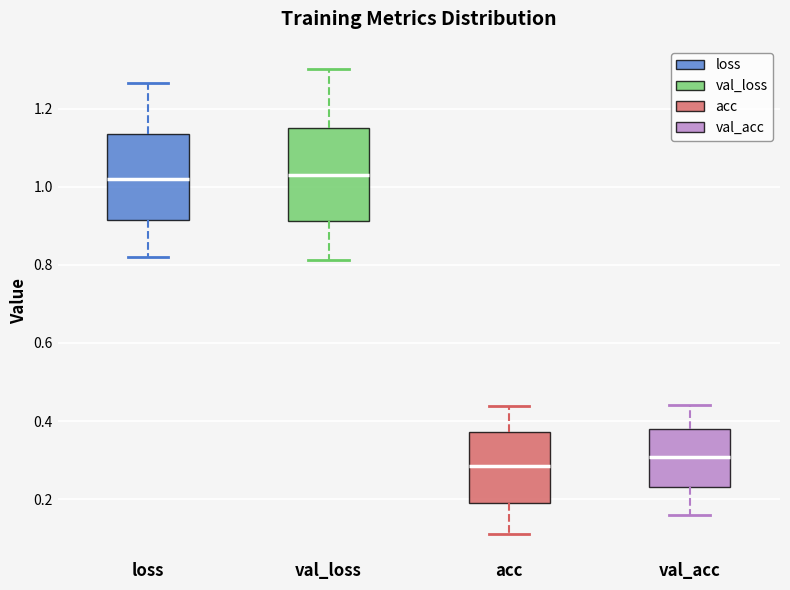

Reading left to right, transcribe this box plot: for each box, give where its median line is, the range the box spans, and where its two whiskers end, as read against the y-axis. The values are not printed on the chart, so give them approximately, as read against the axis.

loss: median 1.02, box 0.92 to 1.14, whiskers 0.82 to 1.26
val_loss: median 1.02, box 0.92 to 1.14, whiskers 0.82 to 1.30
acc: median 0.28, box 0.20 to 0.38, whiskers 0.12 to 0.44
val_acc: median 0.30, box 0.24 to 0.38, whiskers 0.16 to 0.44